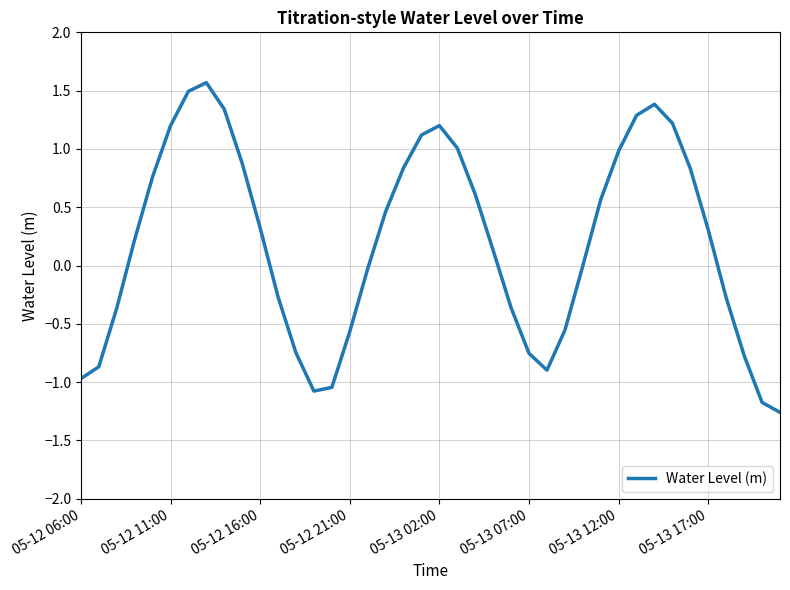

What is the greatest value displayed?

1.6